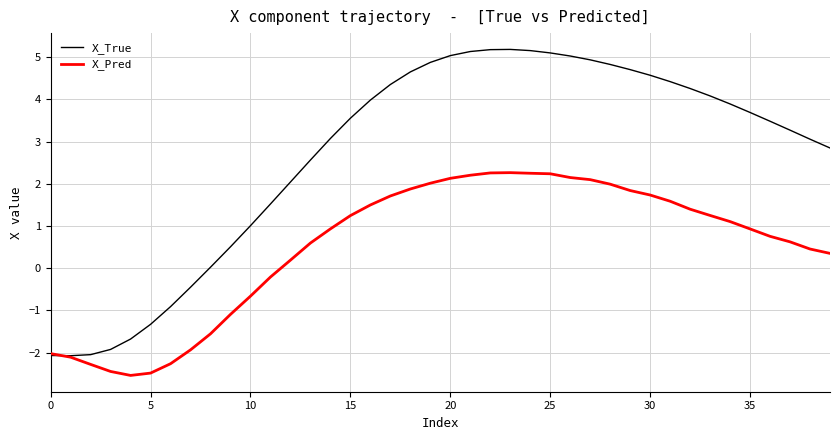

What is the lowest value of the X_Pred series?

-2.5